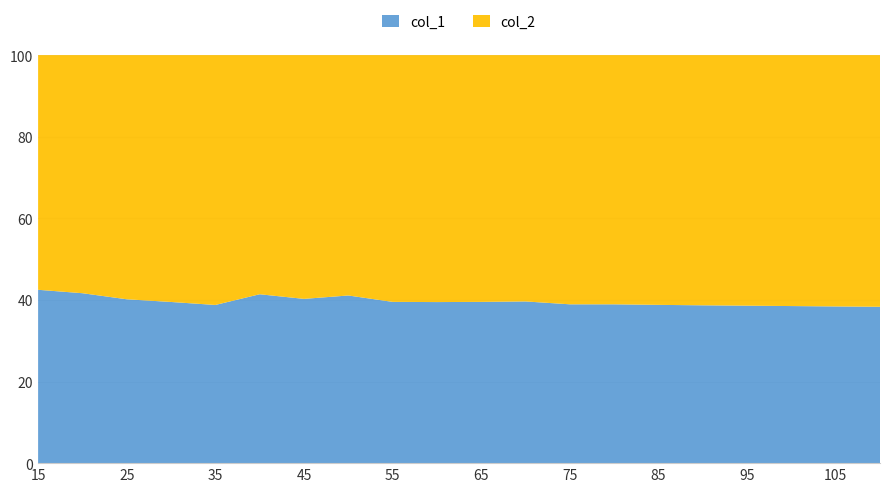

Reading left to right, what are all the values shown in this chart?

col_1: 15=182.8	20=177.8	25=175.1	30=169.2	35=163.0	40=170.5	45=159.4	50=157.1	55=157.7	60=158.8	65=161.2	70=163.4	75=160.1	80=158.3	85=155.7	90=153.2	95=150.9	100=148.6	105=146.2	110=144.0
col_2: 15=247.4	20=249.1	25=260.9	30=259.2	35=257.4	40=241.4	45=236.6	50=225.2	55=241.3	60=243.6	65=246.8	70=249.0	75=251.2	80=248.4	85=245.7	90=242.9	95=240.1	100=237.3	105=234.6	110=231.8